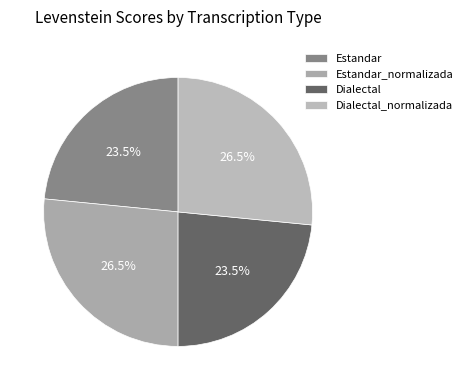

Count the number of slices in the pie.

4